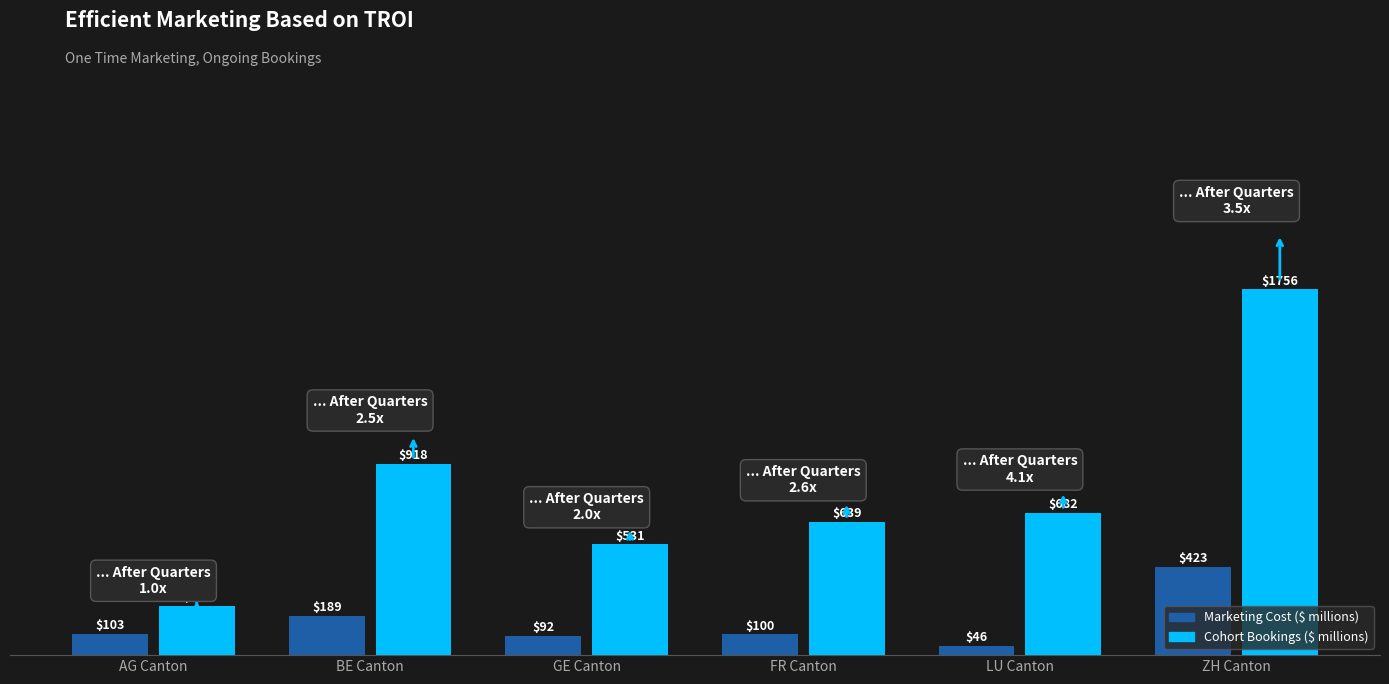

Does the chart contain any negative values?

No